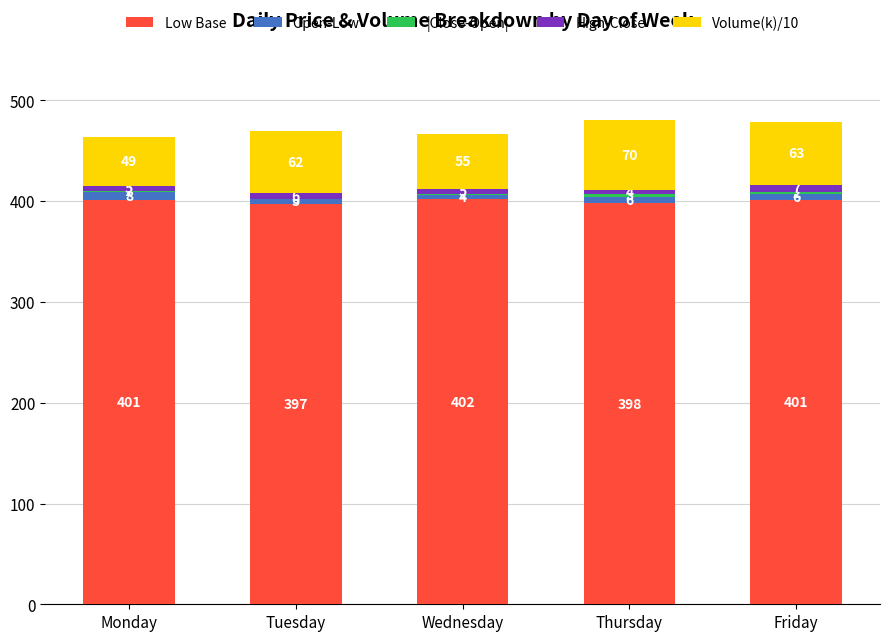

At which category is the sum across all series the highest?

Thursday